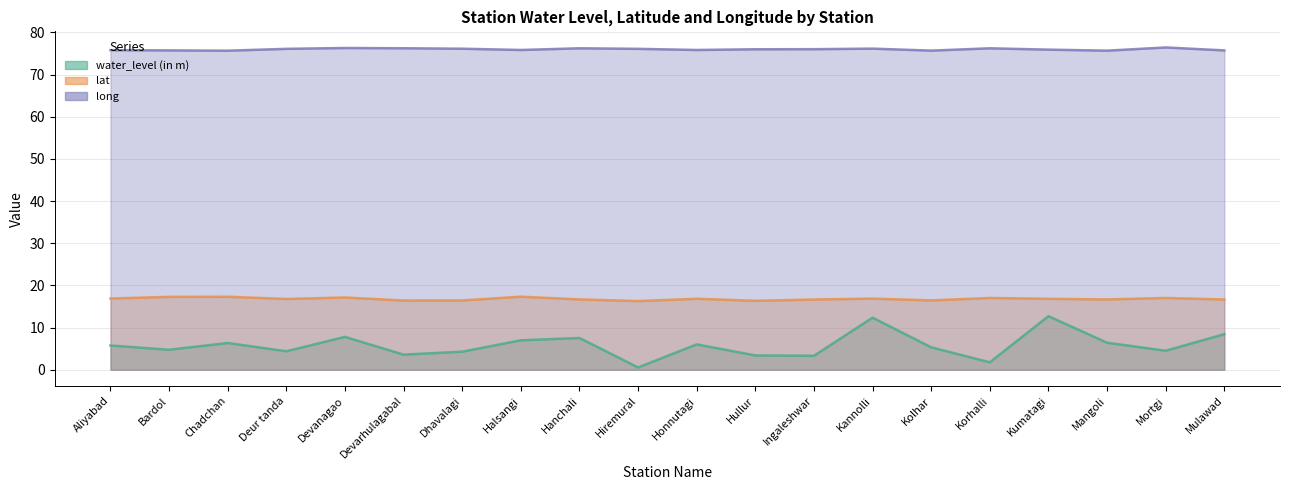

Reading left to right, extract all data points from this chart.

water_level (in m): 5.8	4.7	6.3	4.4	7.8	3.6	4.3	7.0	7.5	0.5	6.0	3.4	3.3	12.3	5.3	1.8	12.7	6.4	4.5	8.4
lat: 16.9	17.3	17.3	16.8	17.1	16.4	16.4	17.3	16.7	16.3	16.8	16.4	16.6	16.9	16.4	17.0	16.8	16.7	17.0	16.7
long: 75.8	75.7	75.7	76.1	76.3	76.2	76.1	75.8	76.2	76.1	75.8	76.0	76.0	76.2	75.7	76.2	75.9	75.7	76.4	75.7